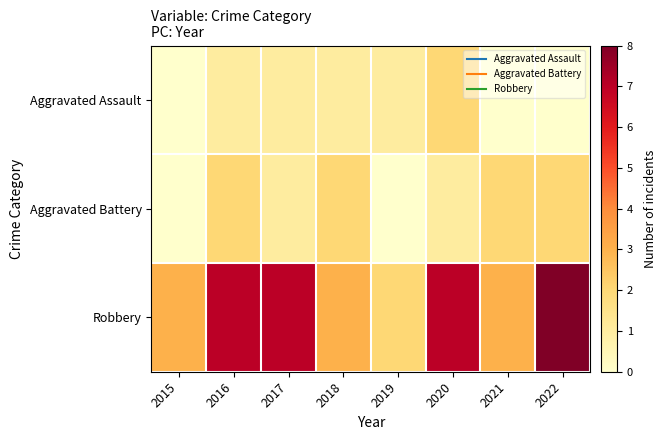

Between 2021 and 2022, which is larger?

2021